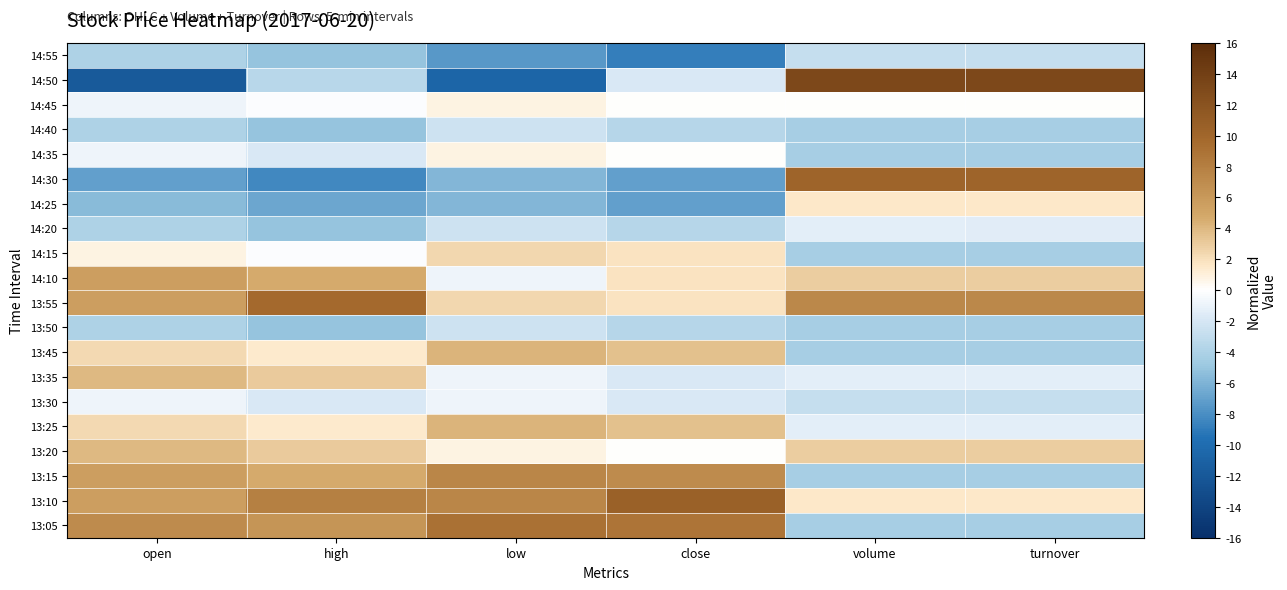

At how many categories does at least one series exceed 0?

6